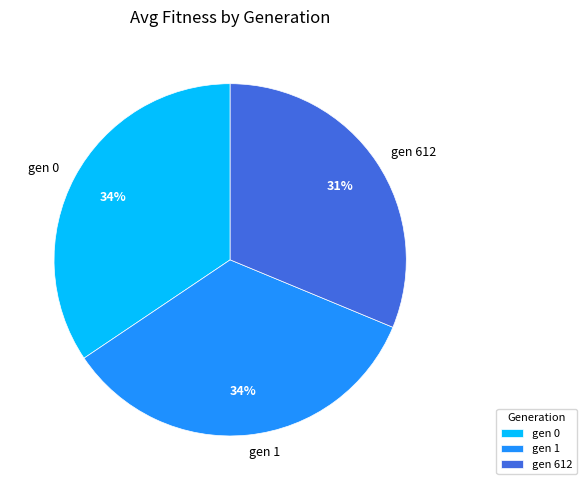

How many slices are in this pie chart?

3